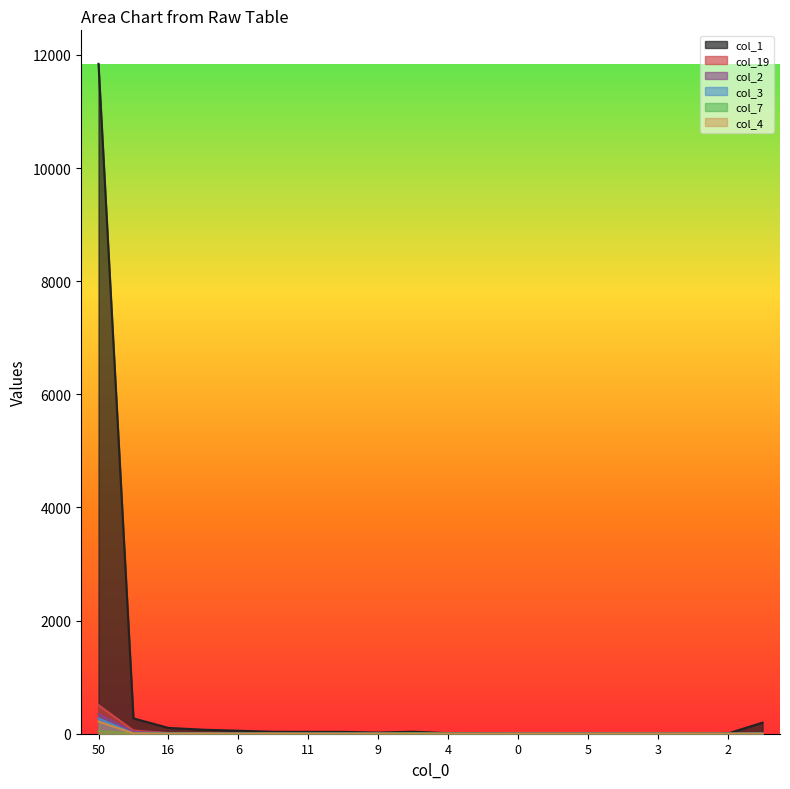

At which category is the sum across all series the highest?

50